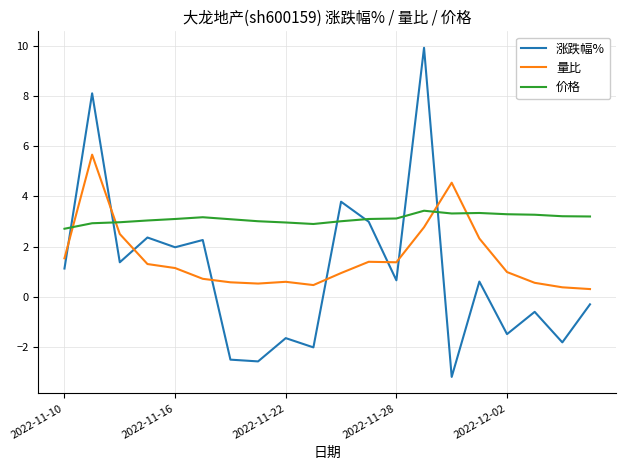

Which series has the largest total across all categories?

价格